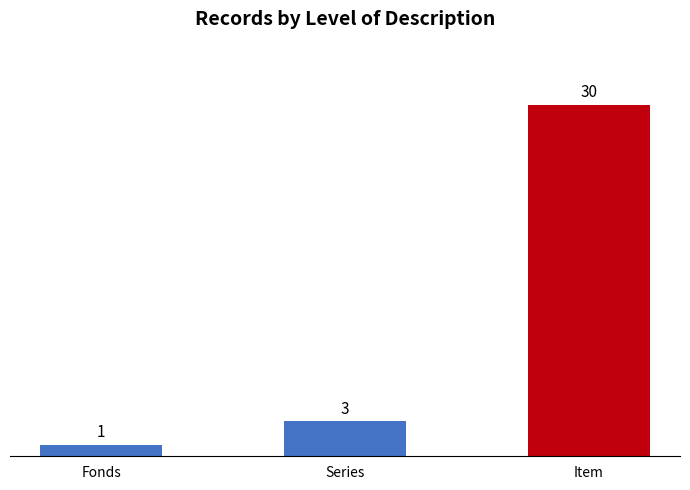

Which has a higher value, Item or Fonds?

Item